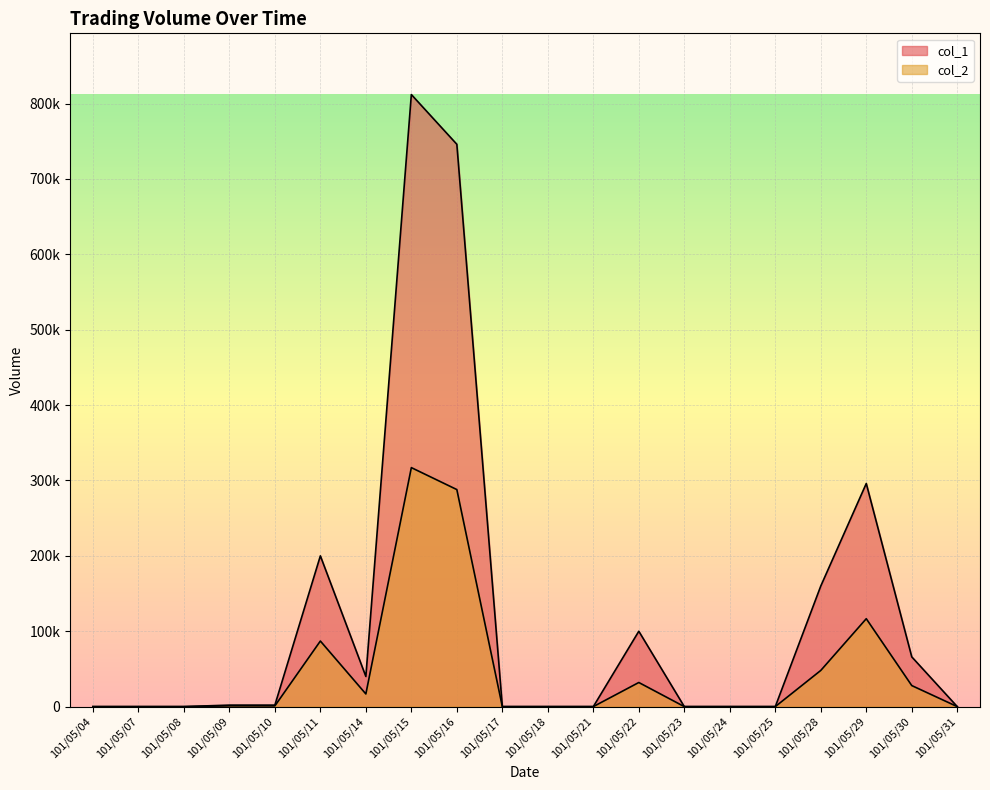

True or false: col_2 and col_1 intersect in this chart.

False